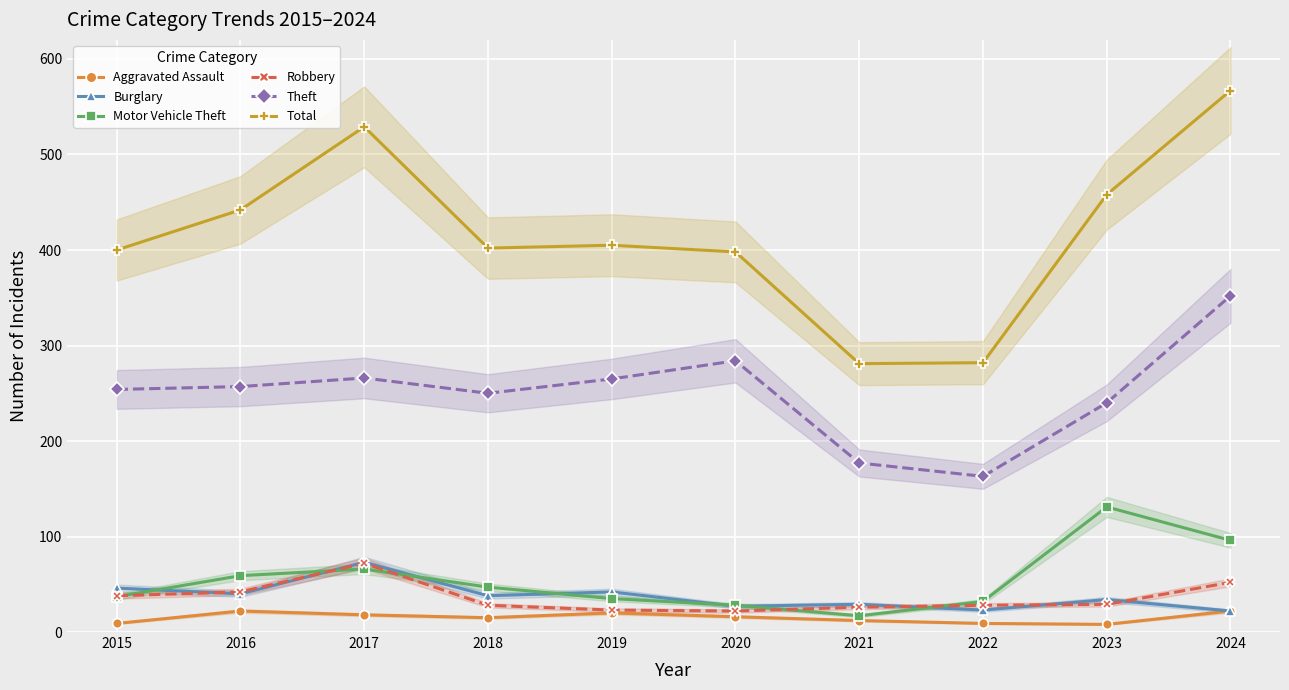

Which series has the largest total across all categories?

Total